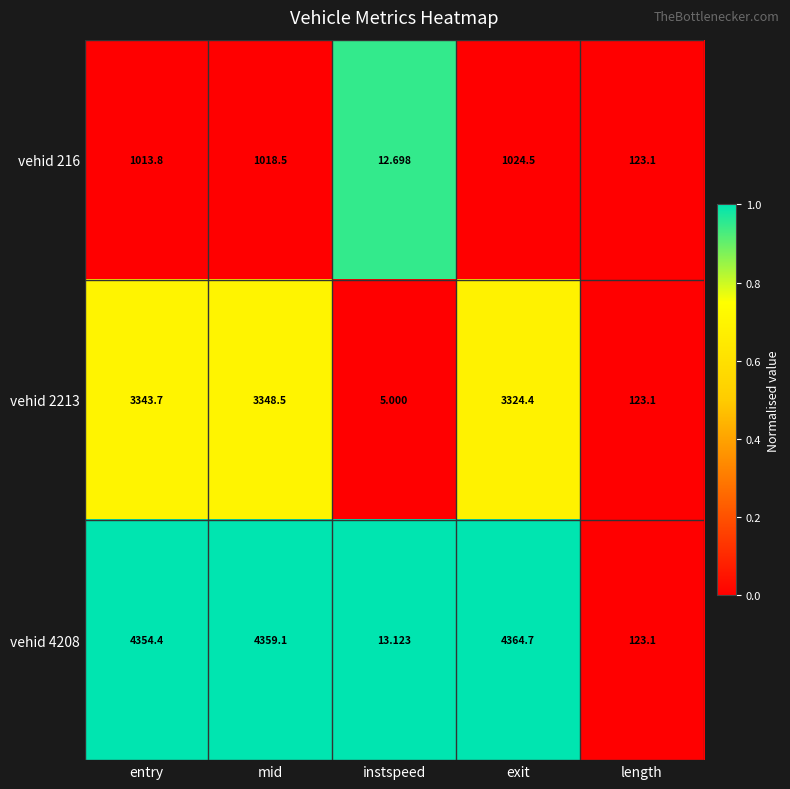

List the labels in order of vehid 216 value, smallest first.

instspeed, length, entry, mid, exit